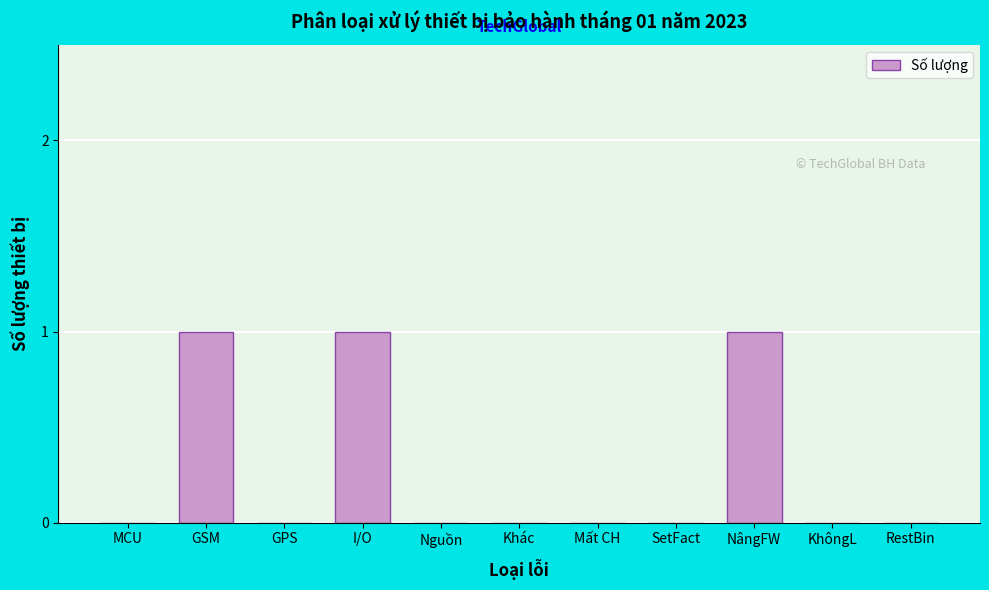

Reading left to right, transcribe all the data shown in this chart.

MCU=0	GSM=1	GPS=0	I/O=1	Nguồn=0	Khác=0	Mất CH=0	SetFact=0	NângFW=1	KhôngL=0	RestBin=0